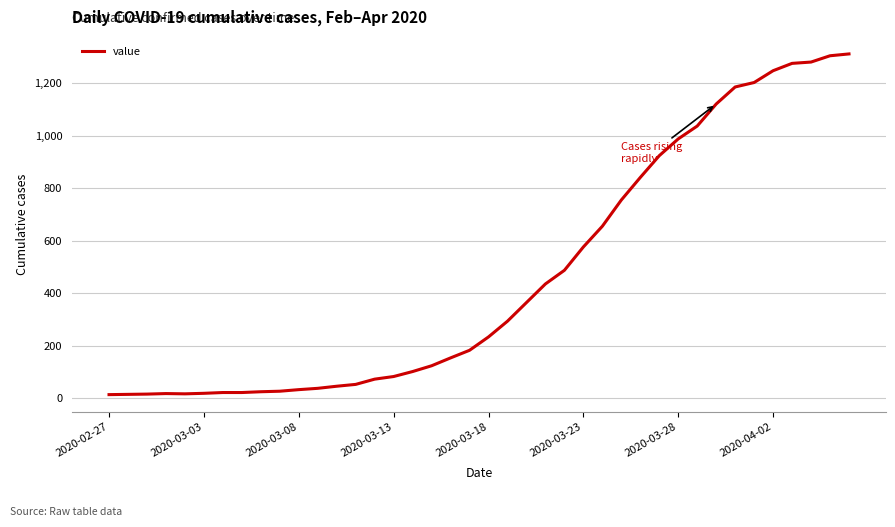

Does the chart display data point markers on the line(s)?

No